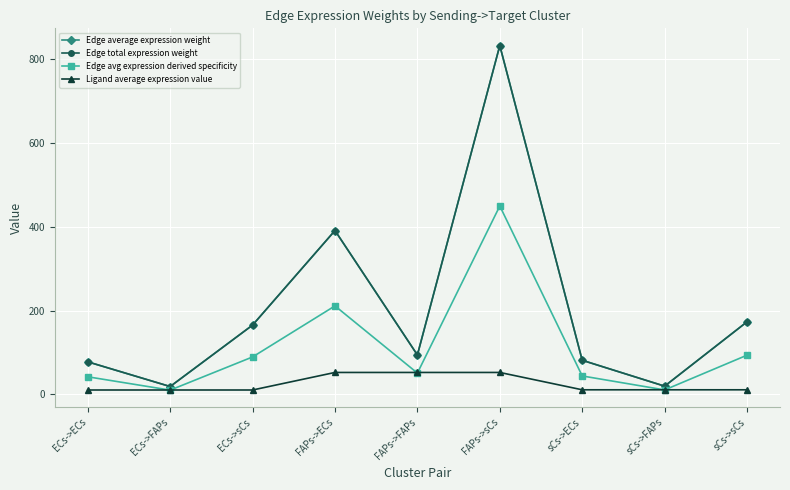

True or false: Edge total expression weight and Ligand average expression value cross at least once.

False